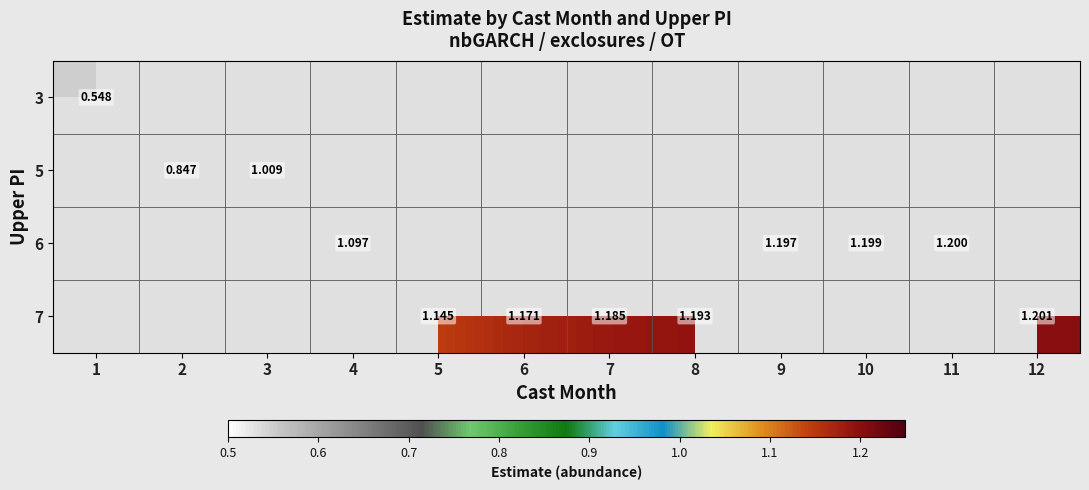

At which label does 5 reach its minimum?

1